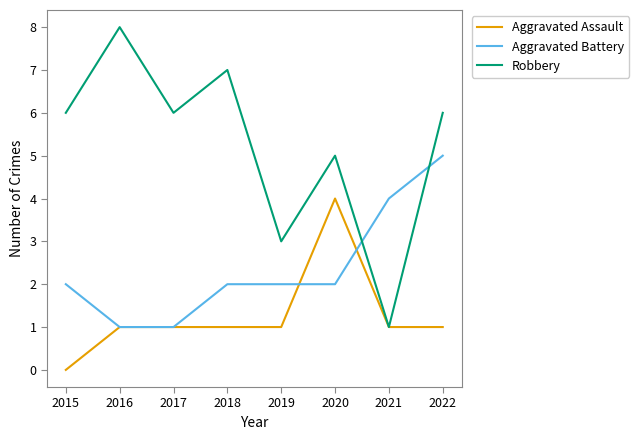

True or false: Aggravated Battery has more than 1 interior local peaks.

False